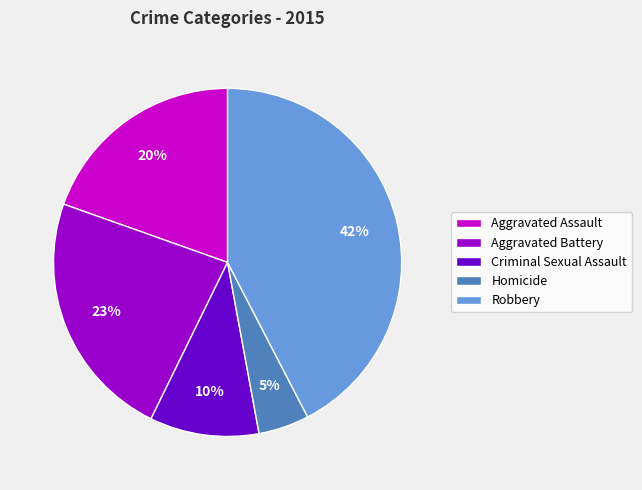

Do Aggravated Assault and Criminal Sexual Assault together represent more than half of the pie?

No